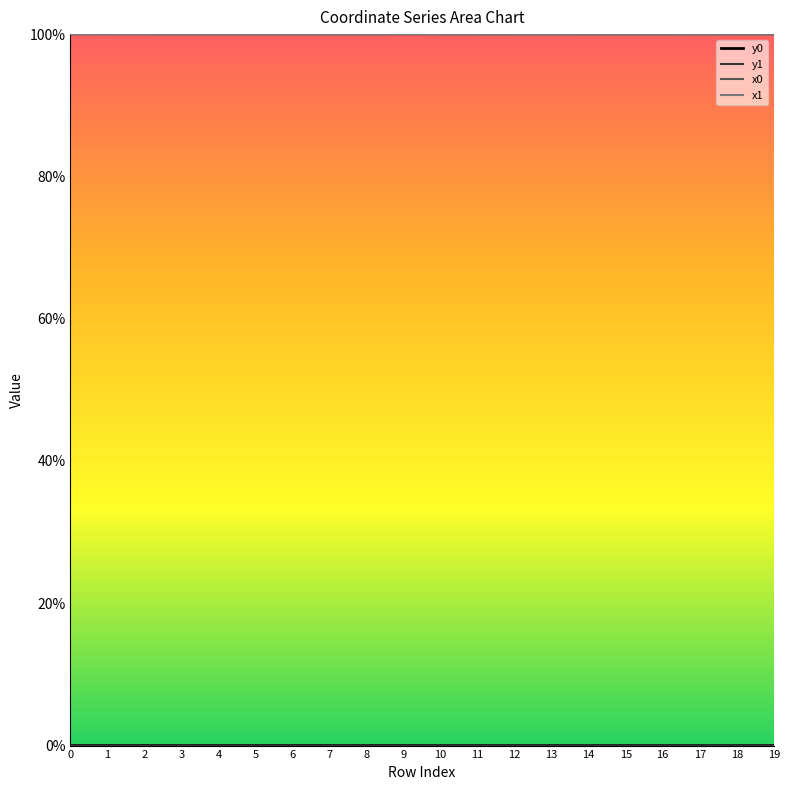

Where is y1 nearest to the value 0?

17